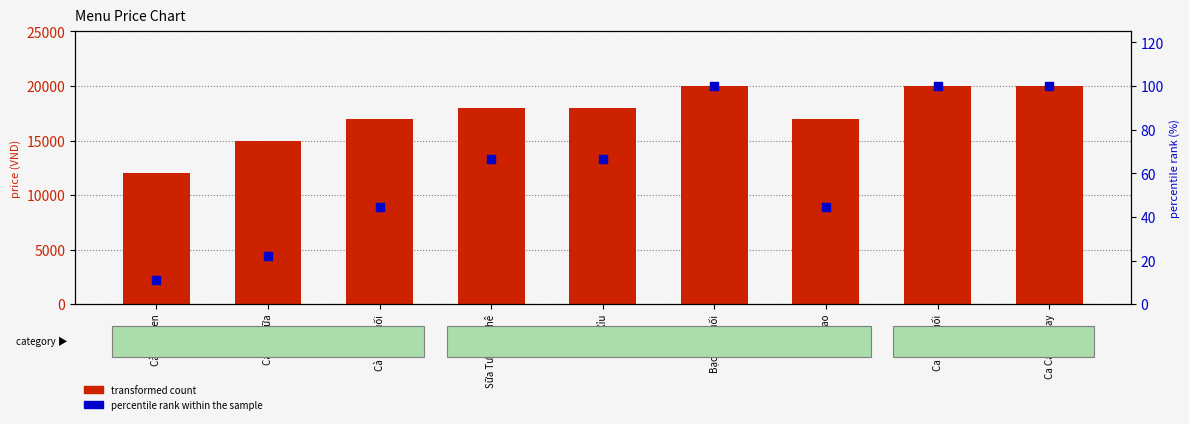

Which series contains the lowest Y value?

percentile rank within the sample